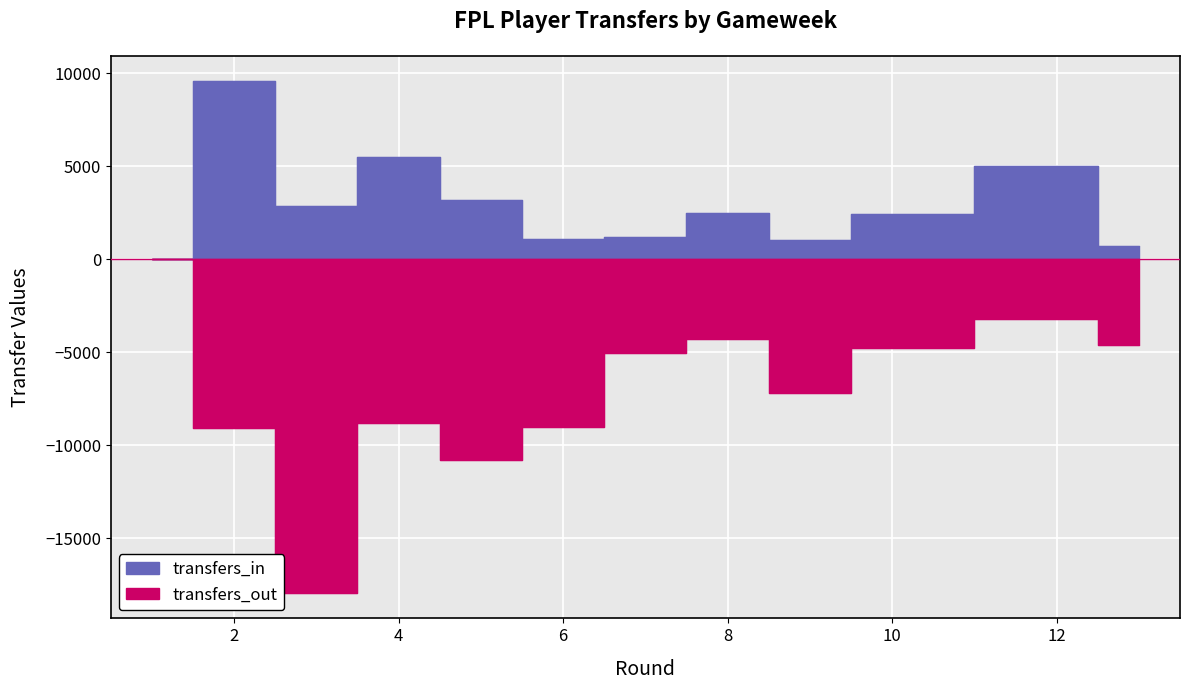

Reading right to left, extract all data points from this chart.

transfers_in: 13=700	12=5005	10=2452	9=1060	8=2512	7=1212	6=1078	5=3198	4=5526	3=2860	2=9576	1=0
transfers_out: 13=-4586	12=-3193	10=-4762	9=-7204	8=-4269	7=-5055	6=-9037	5=-10815	4=-8816	3=-17944	2=-9089	1=0